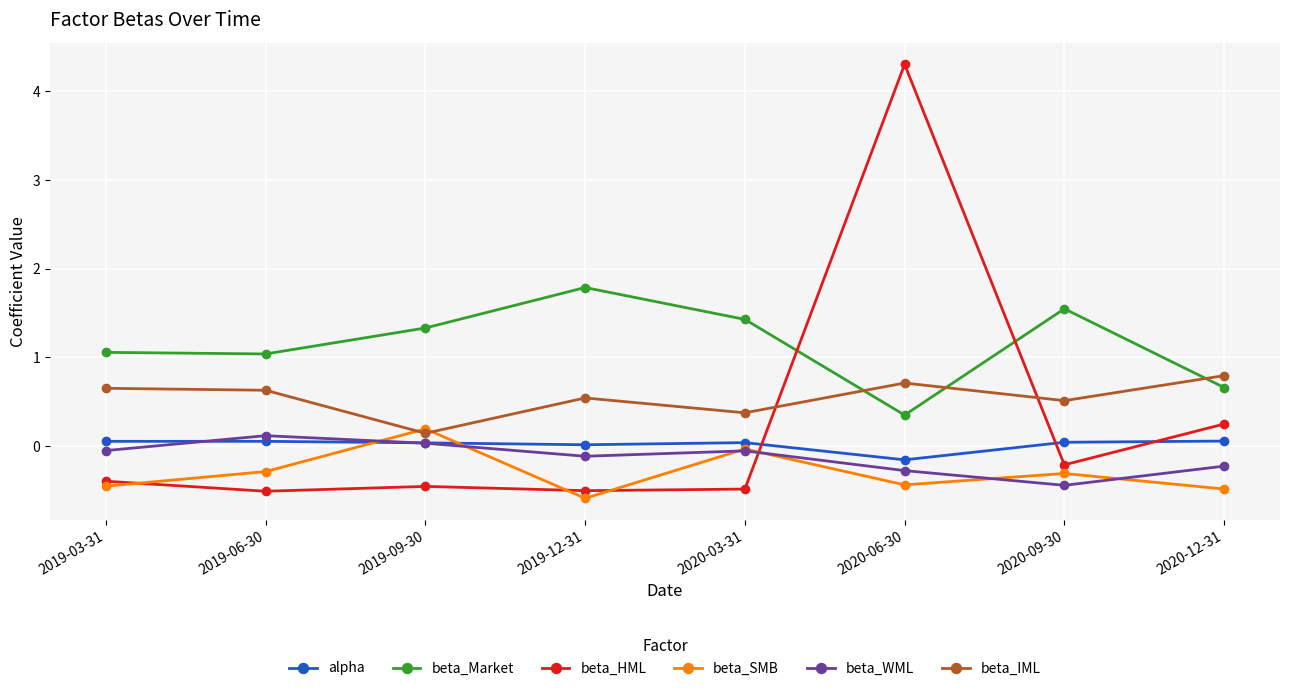

At which label is beta_SMB closest to 0?

2020-03-31